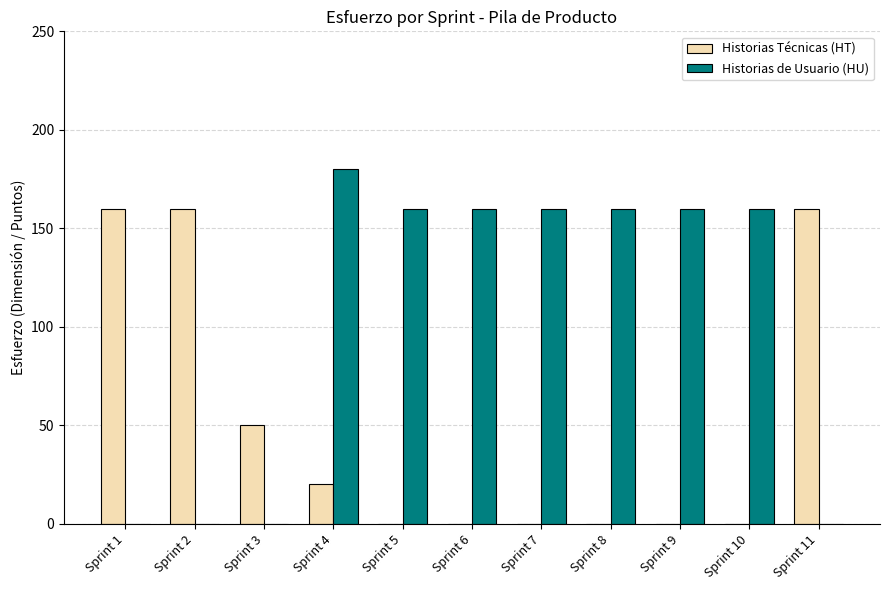

The value of Historias Técnicas (HT) at Sprint 3 is 20. True or false?

False